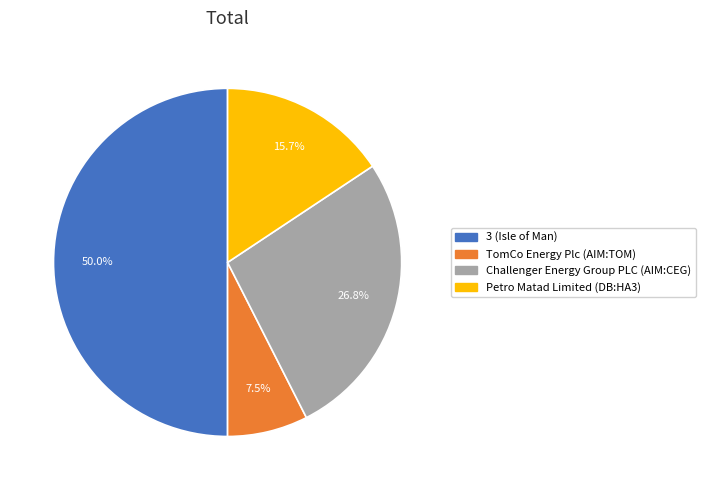

What portion of the pie excludes 3?

50.0%